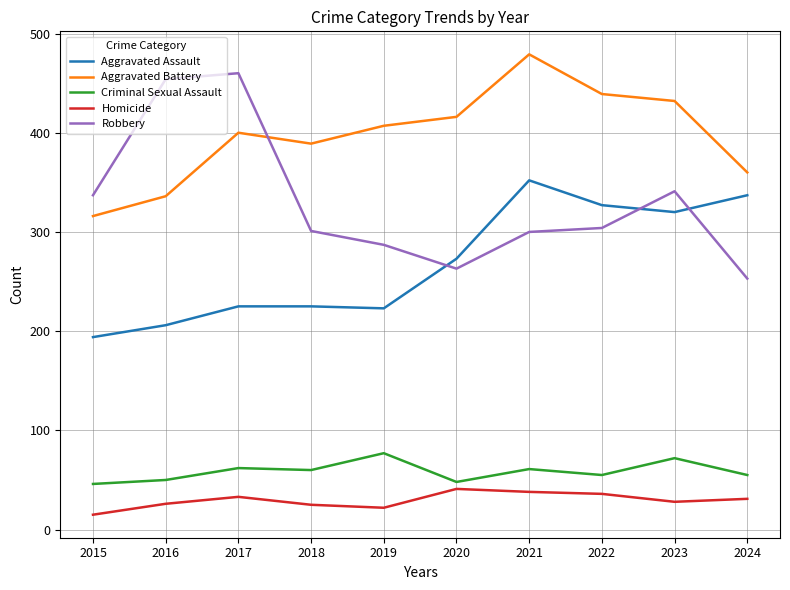

What is the difference between the maximum and minimum values in the Criminal Sexual Assault series?

31